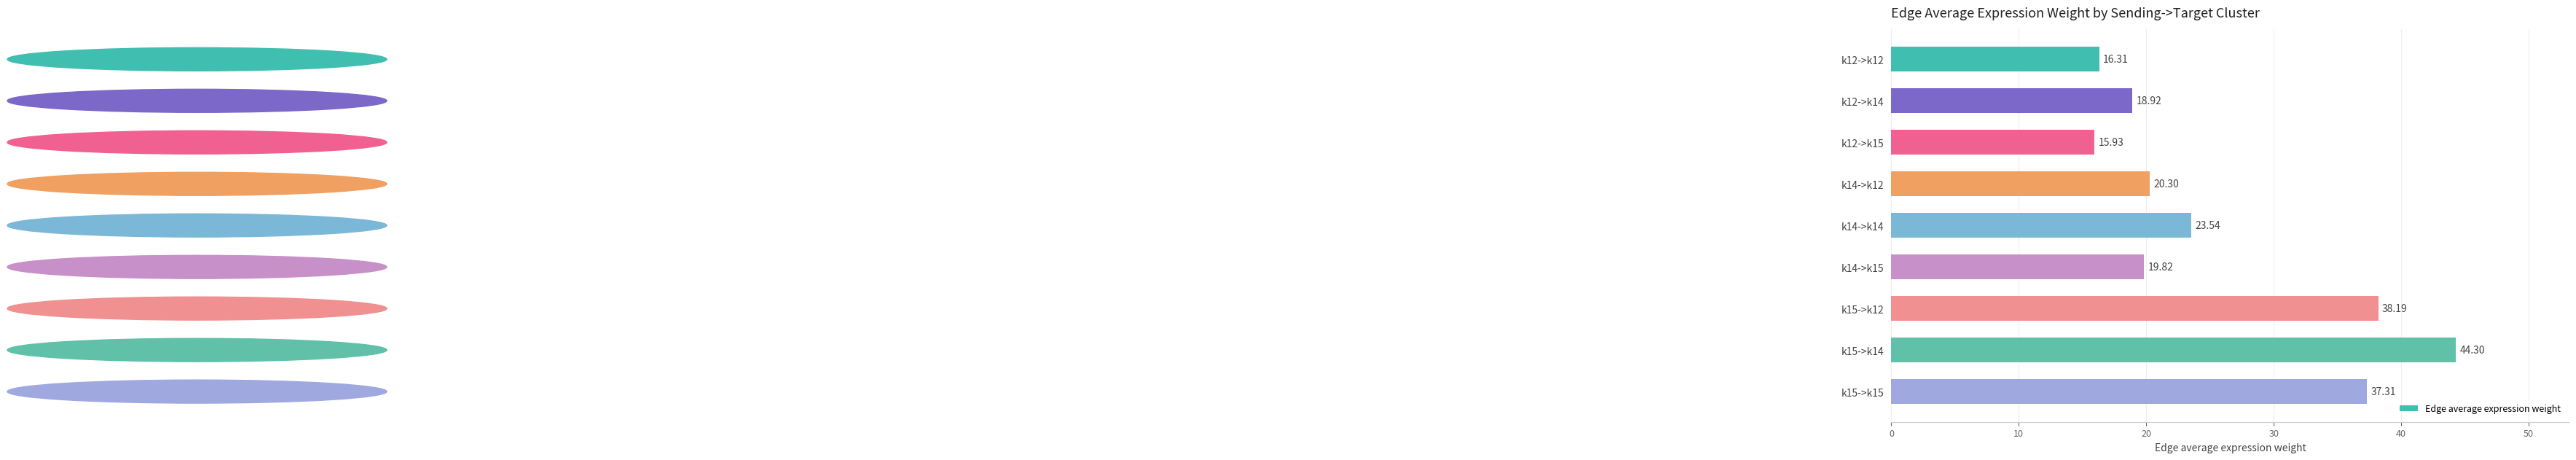

At which label is the value closest to 30?

k14->k14